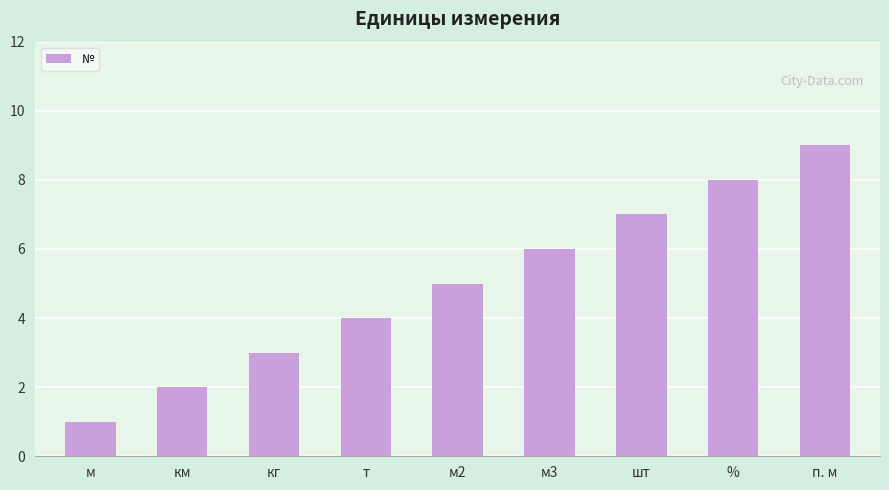

What is the label of the 9th bar from the left?

п. м